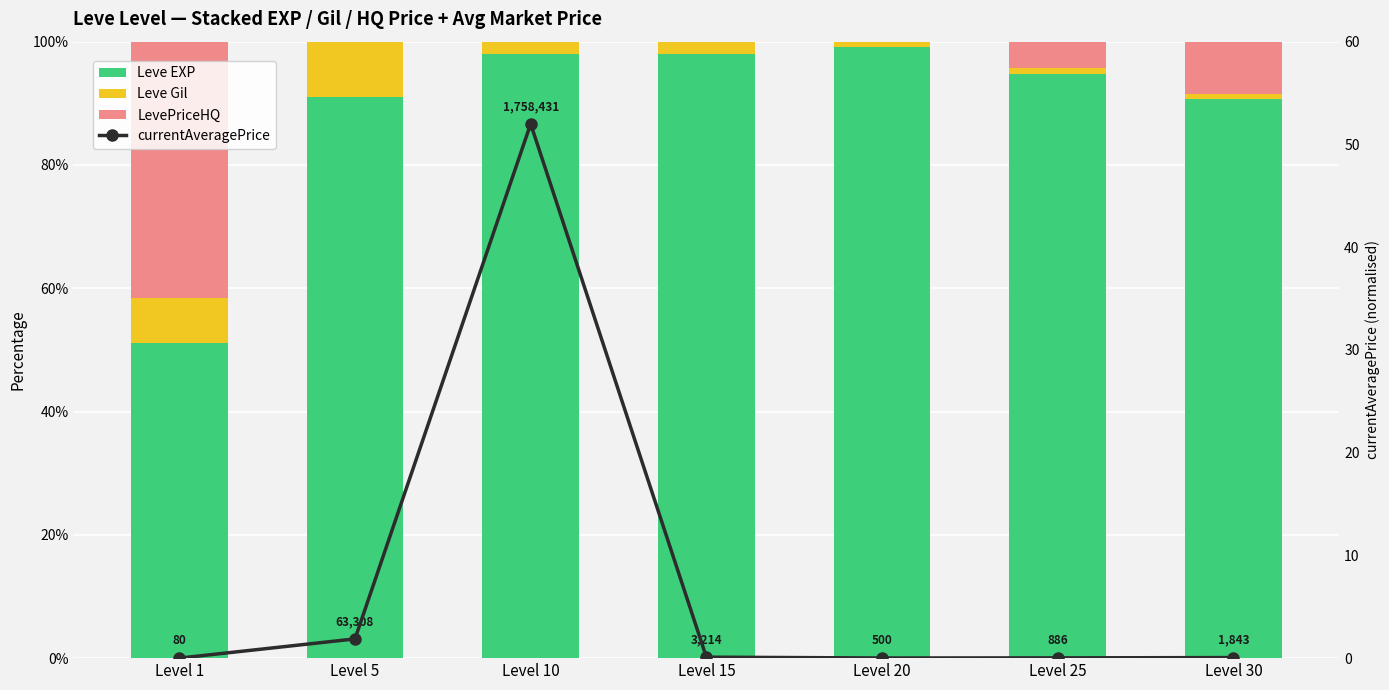

Reading left to right, list all the values displayed in this chart.

Leve EXP: Level 1=51.2	Level 5=91.0	Level 10=98.1	Level 15=98.0	Level 20=99.1	Level 25=94.7	Level 30=90.8
Leve Gil: Level 1=7.2	Level 5=9.0	Level 10=1.9	Level 15=2.0	Level 20=0.9	Level 25=1.0	Level 30=0.7
LevePriceHQ: Level 1=41.6	Level 5=0.0	Level 10=0.0	Level 15=0.0	Level 20=0.0	Level 25=4.3	Level 30=8.5
currentAveragePrice: Level 1=0.0	Level 5=1.9	Level 10=52.0	Level 15=0.1	Level 20=0.0	Level 25=0.0	Level 30=0.1